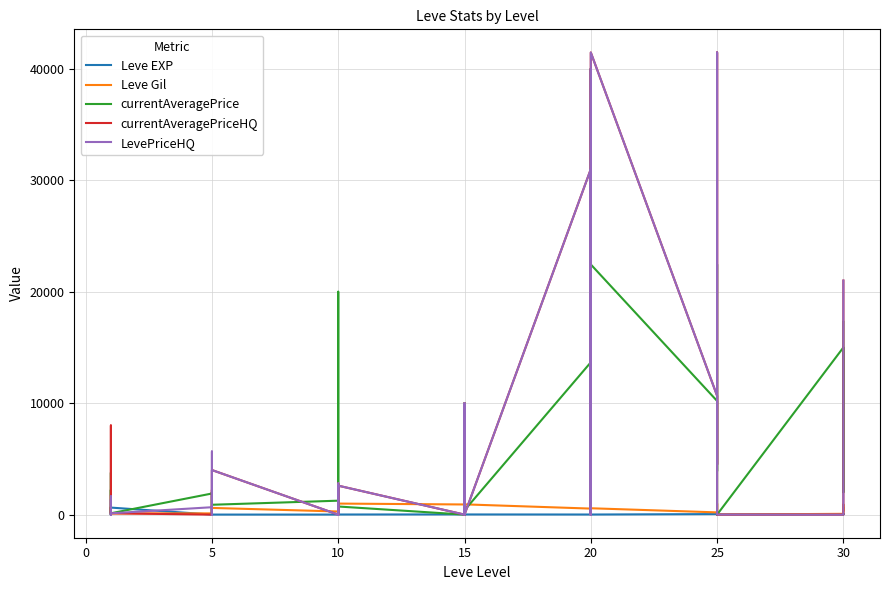

Count the number of data series in this chart.

5